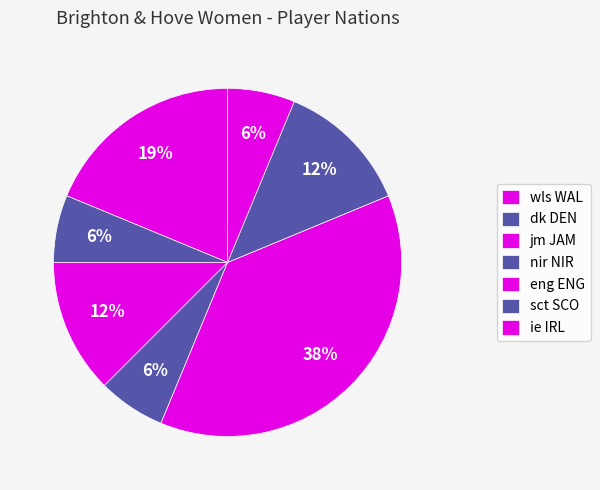

What percentage is the nir NIR slice, to the nearest percent?

6%